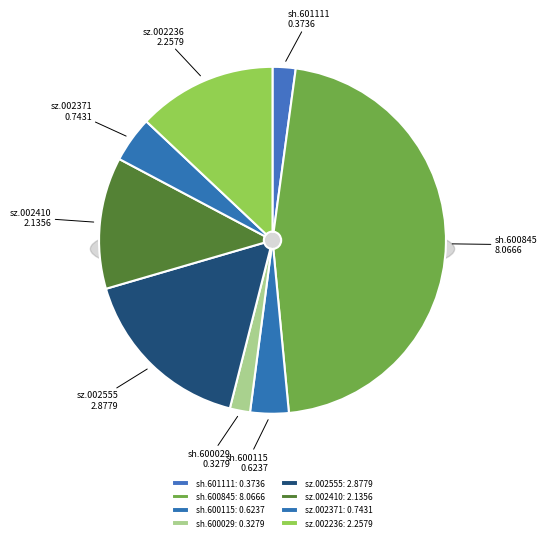

True or false: sh.600845 accounts for 60% of the total.

False